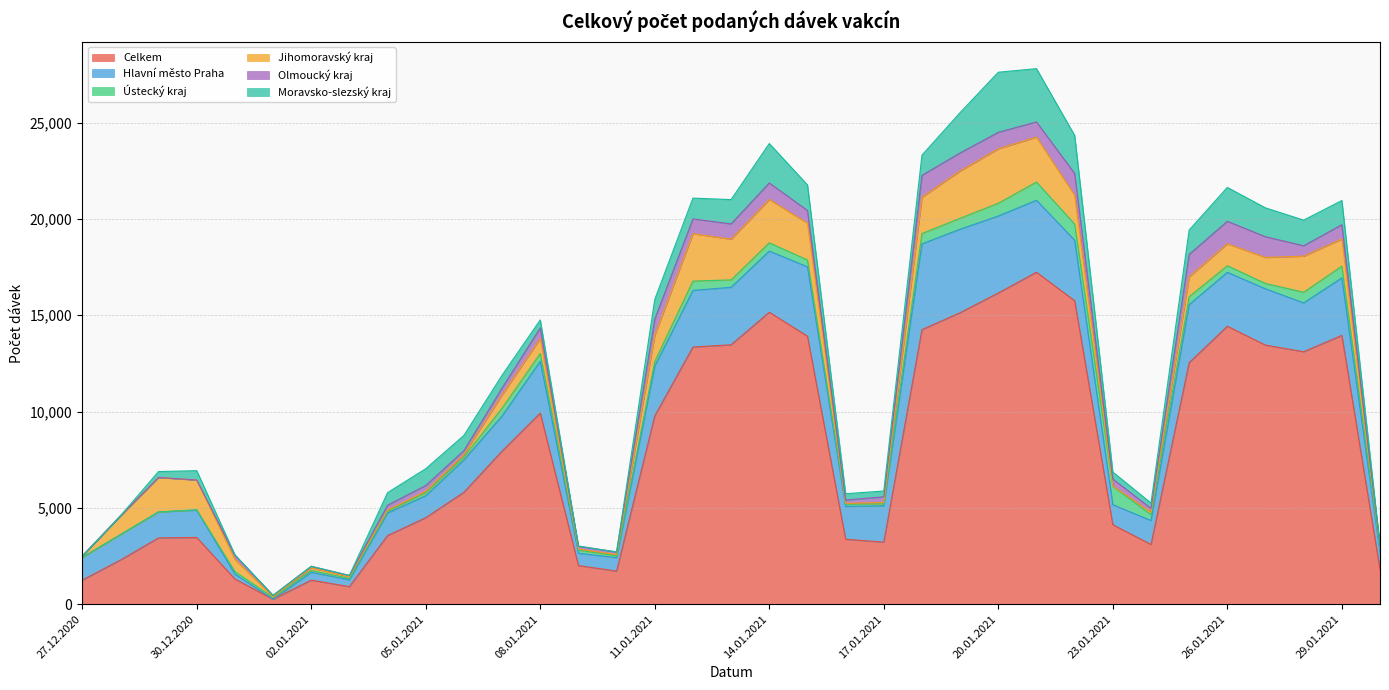

How many values in Hlavní město Praha are above zero?

34